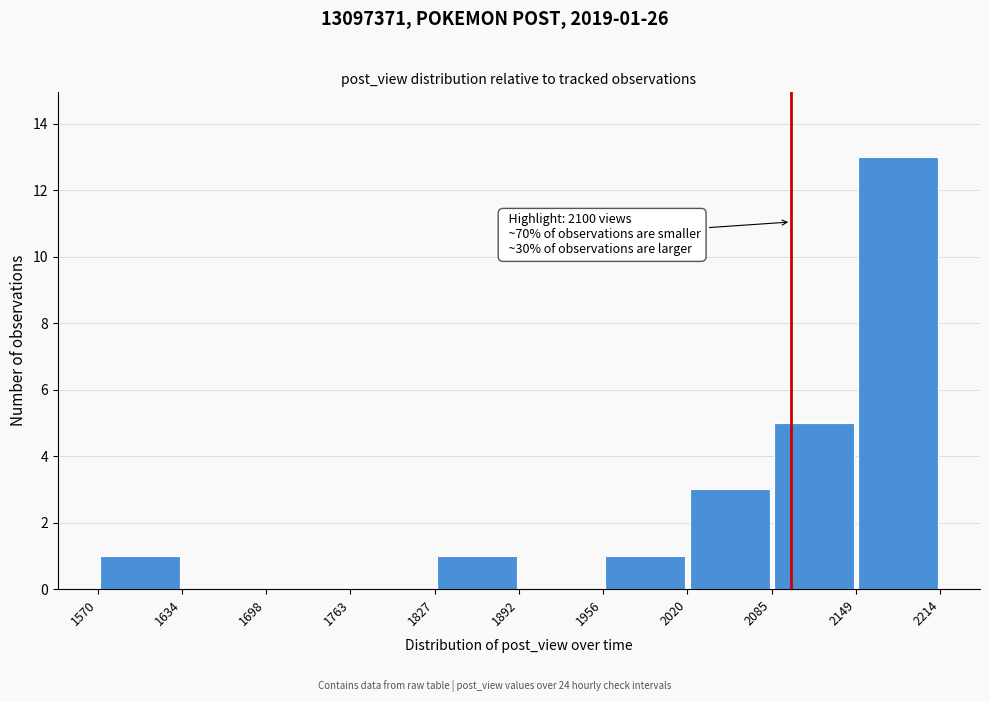

Over which range of the x-axis is the bar tallest?

2149 to 2214